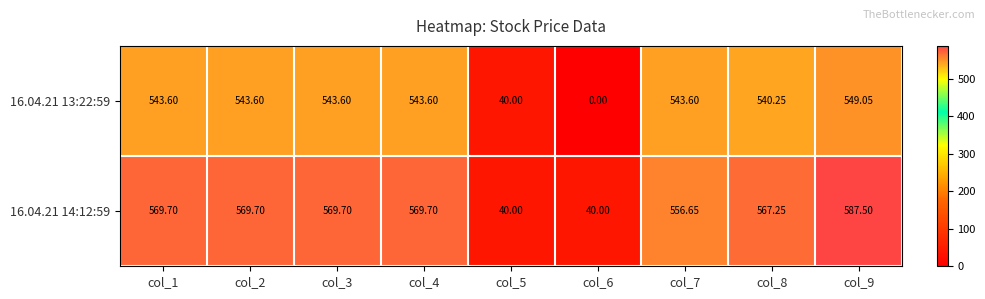

List the series in order of their overall mean, lowest first.

16.04.21 13:22:59, 16.04.21 14:12:59